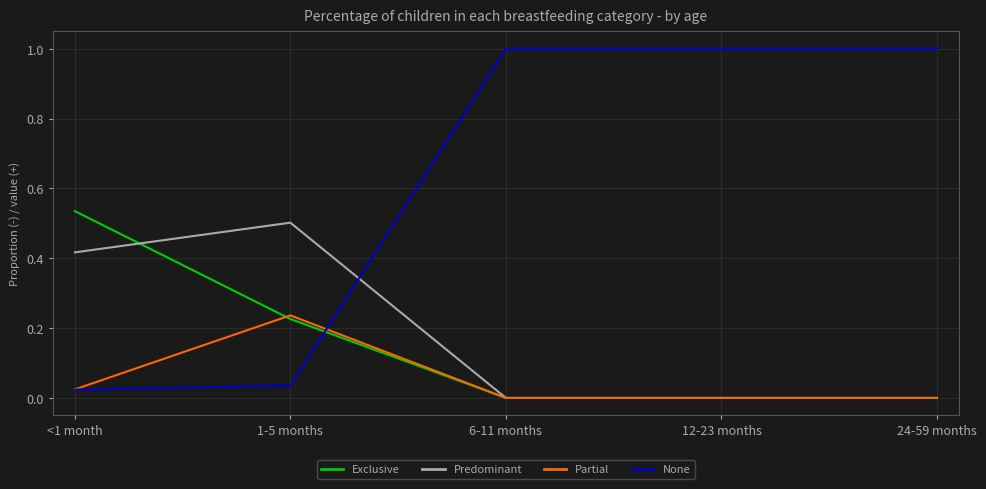

Which series has the largest total across all categories?

None